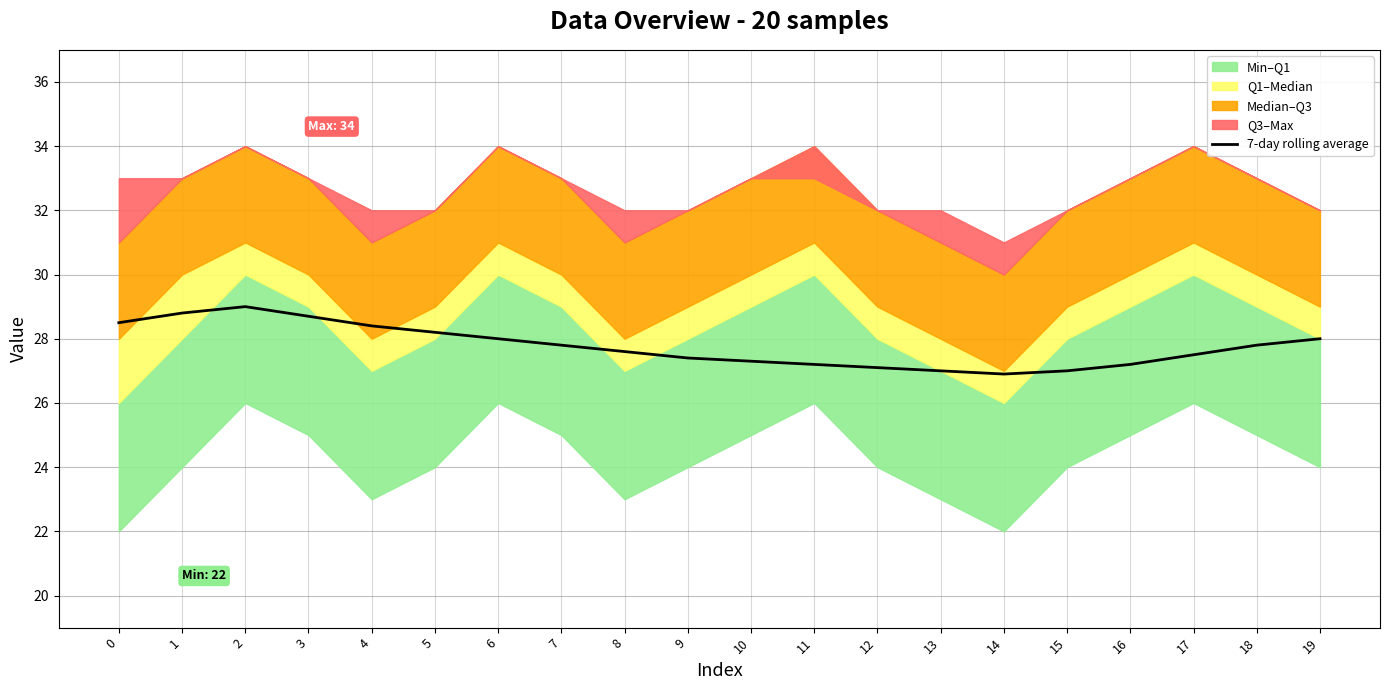

Where is the first local minimum?

14